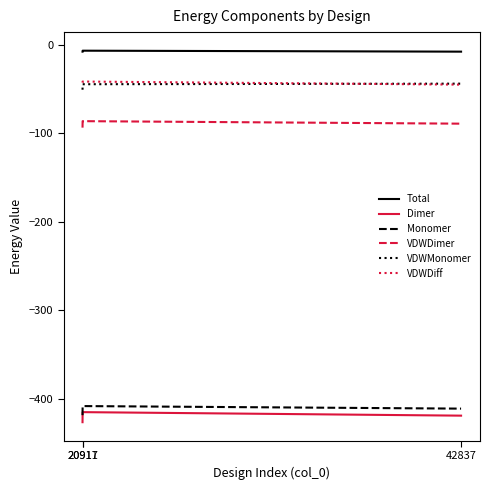

Which series has the largest total across all categories?

Total